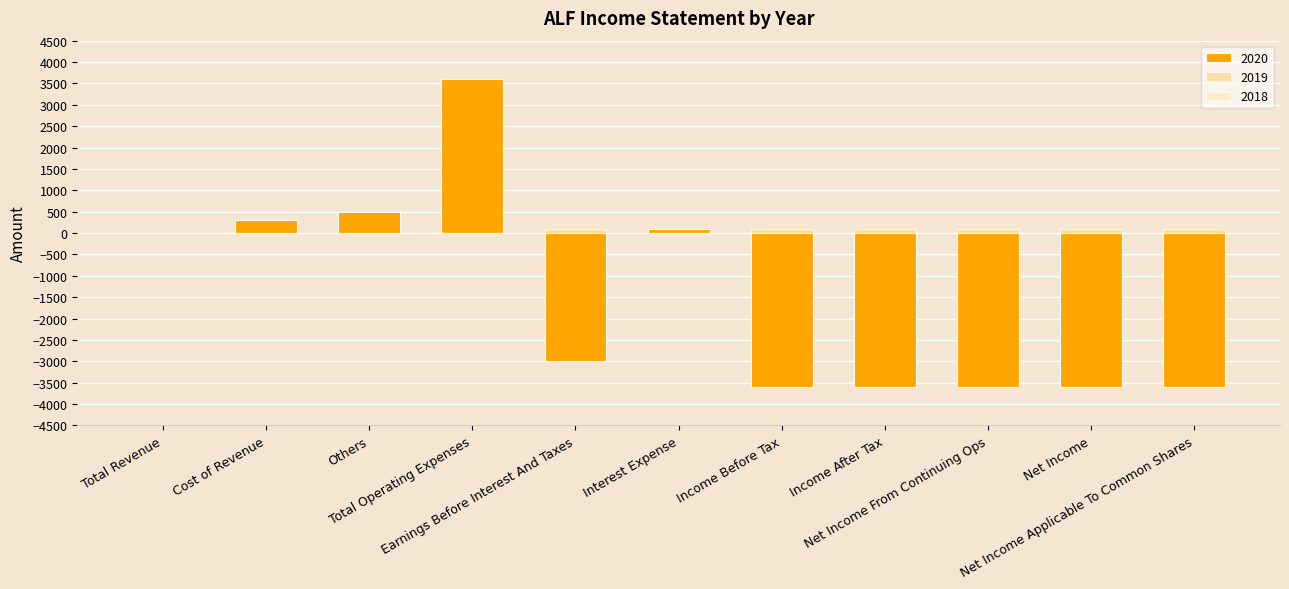

Which series changed the most between Net Income and Net Income Applicable To Common Shares?

2020